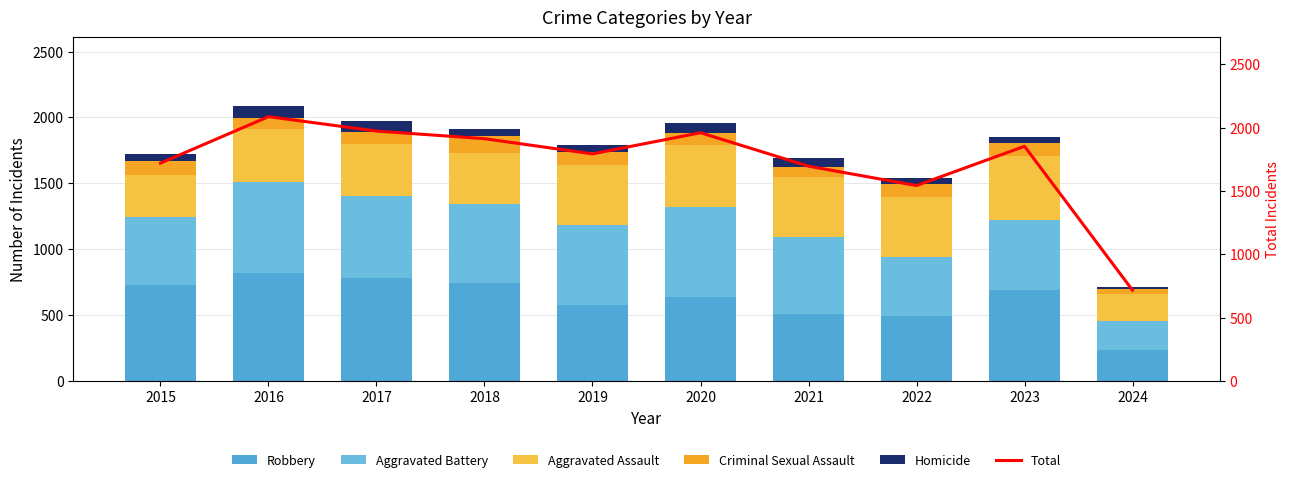

At 2021, list the series in order from largest to smallest.

Total, Aggravated Battery, Robbery, Aggravated Assault, Criminal Sexual Assault, Homicide